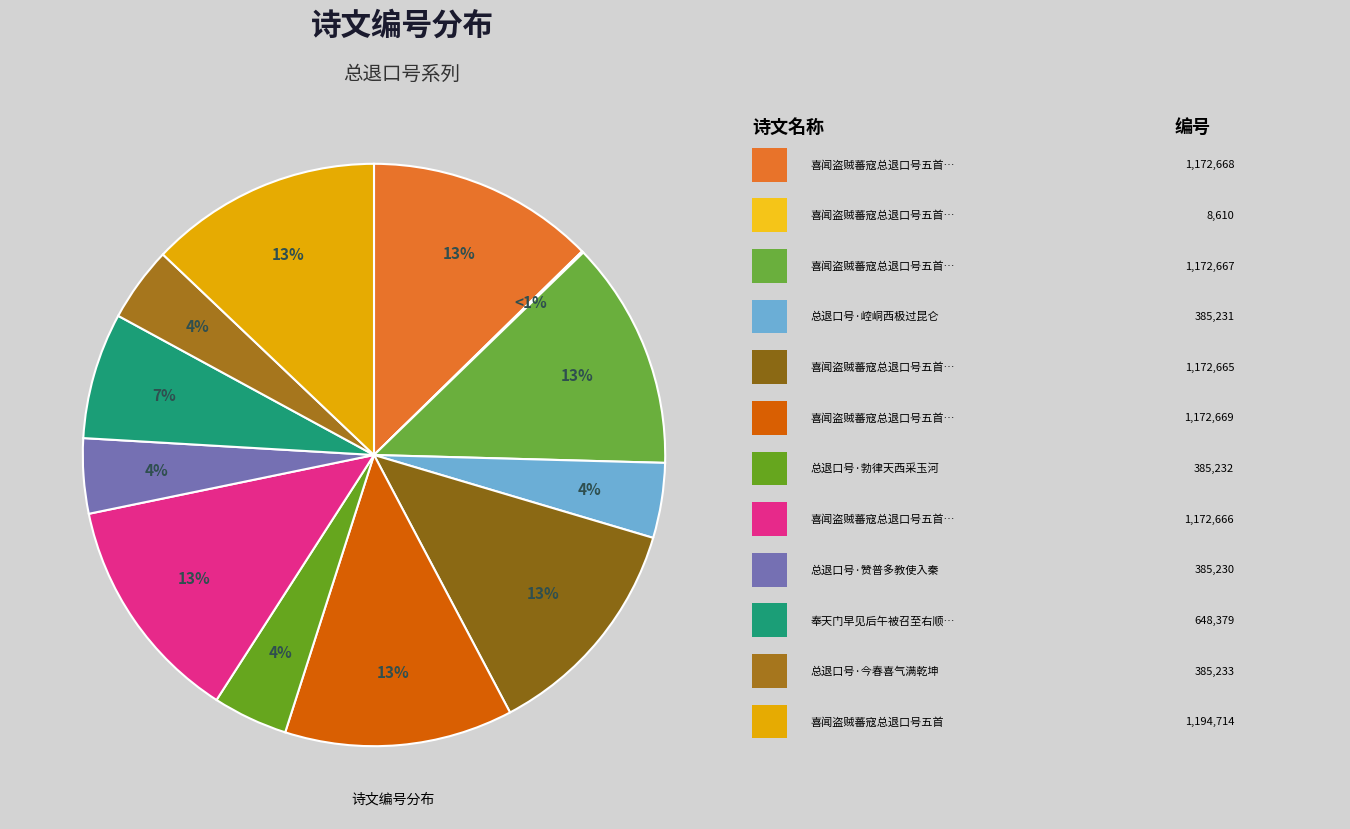

True or false: 总退口号·崆峒西极过昆仑 accounts for 4% of the total.

True